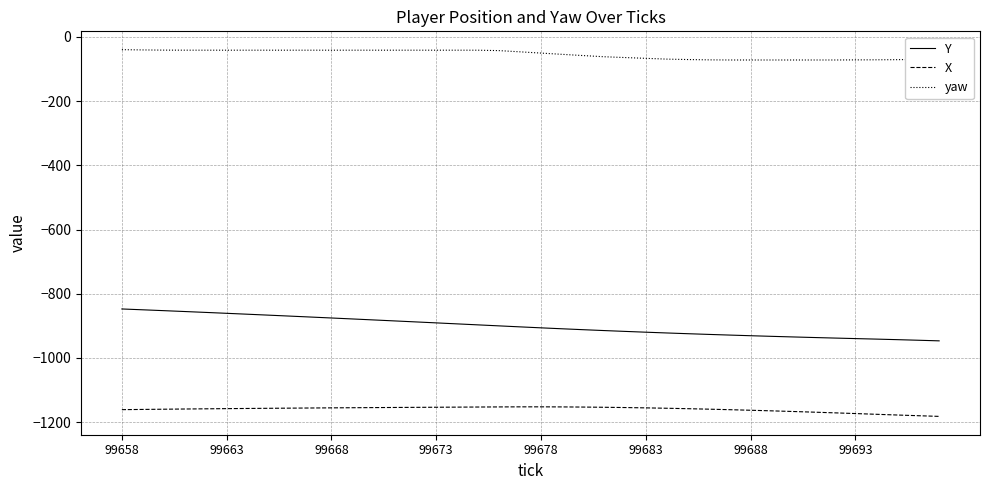

What is the difference between the maximum and minimum values in the yaw series?

32.2